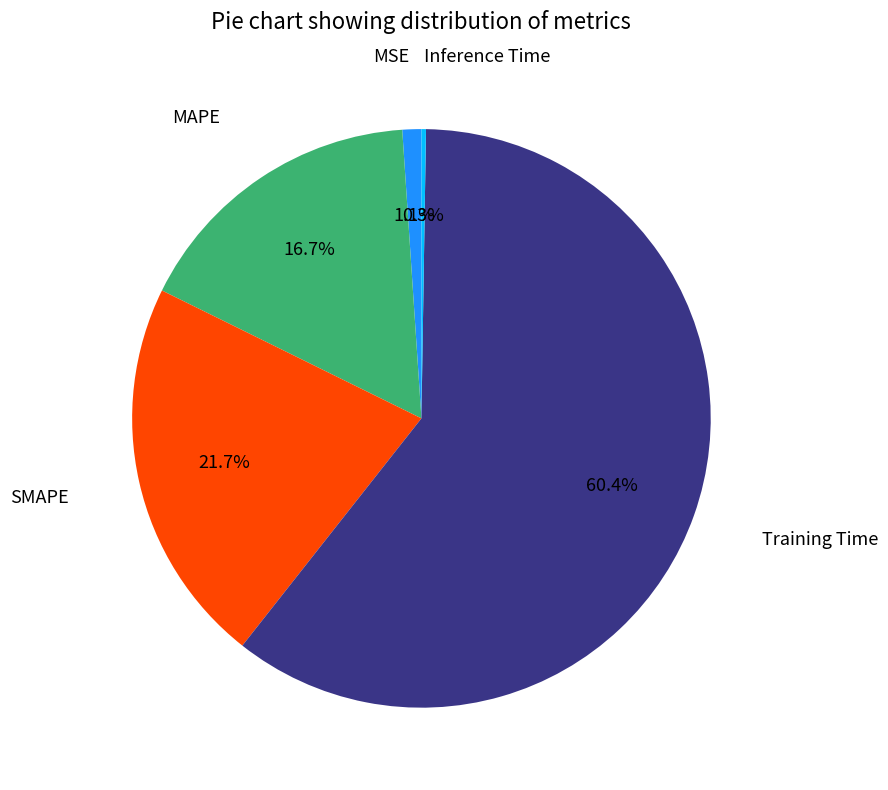

Between Training Time and MAPE, which is larger?

Training Time